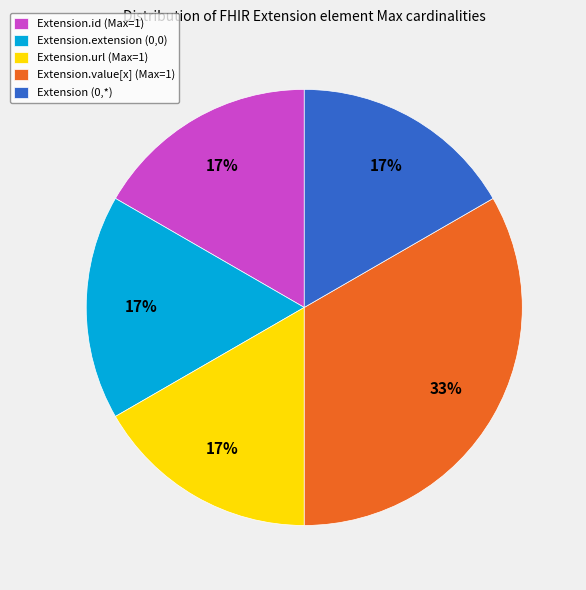

Is there any slice that represents more than half of the pie?

No